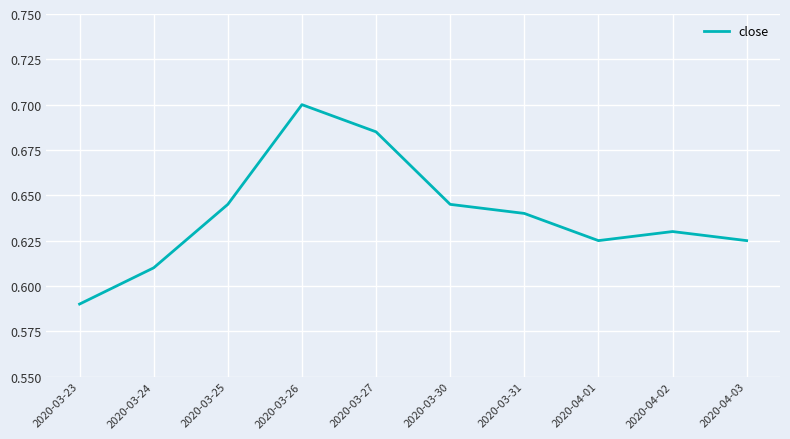

Which label corresponds to the smallest value in the chart?

2020-03-23